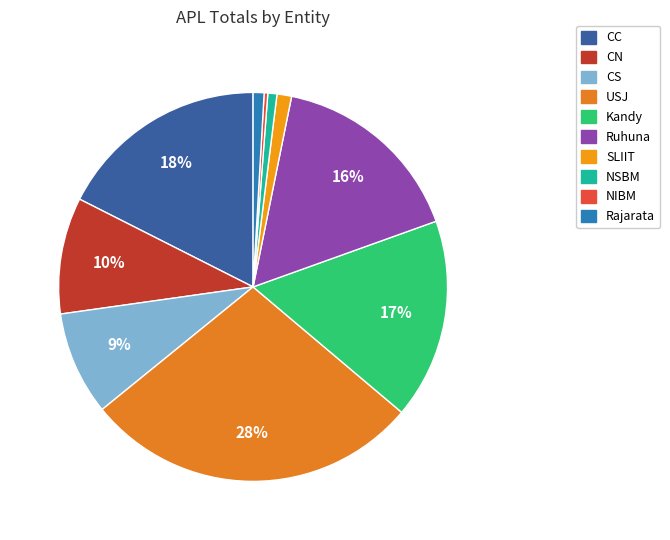

How many segments does this pie chart have?

10